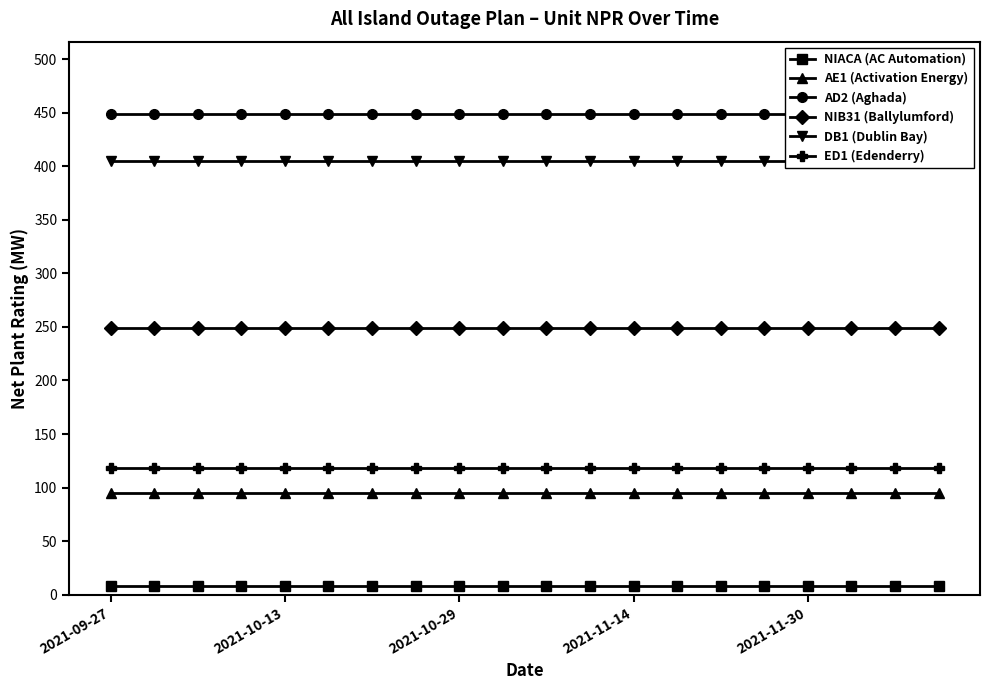

Where is AD2 (Aghada) nearest to the value 449?

2021-09-27